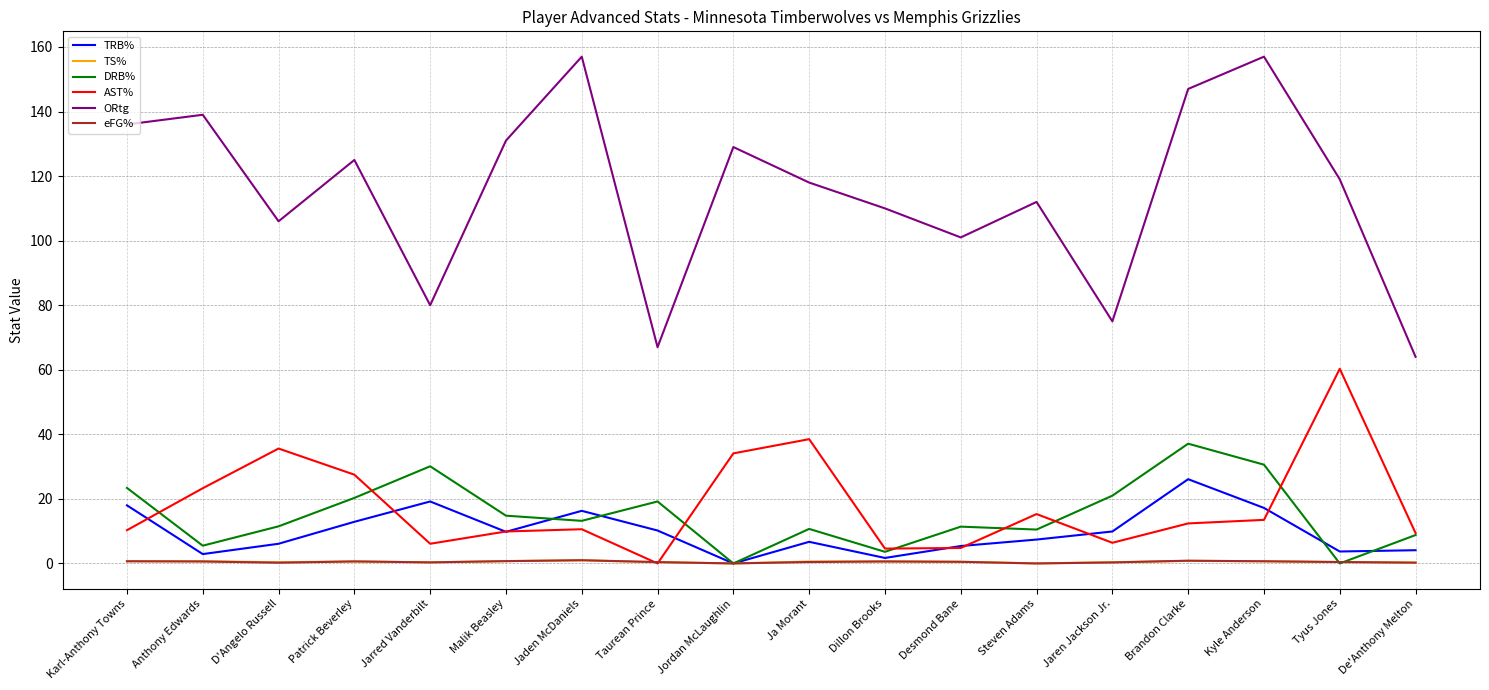

Is it true that DRB% equals 0.0 at Jordan McLaughlin?

True